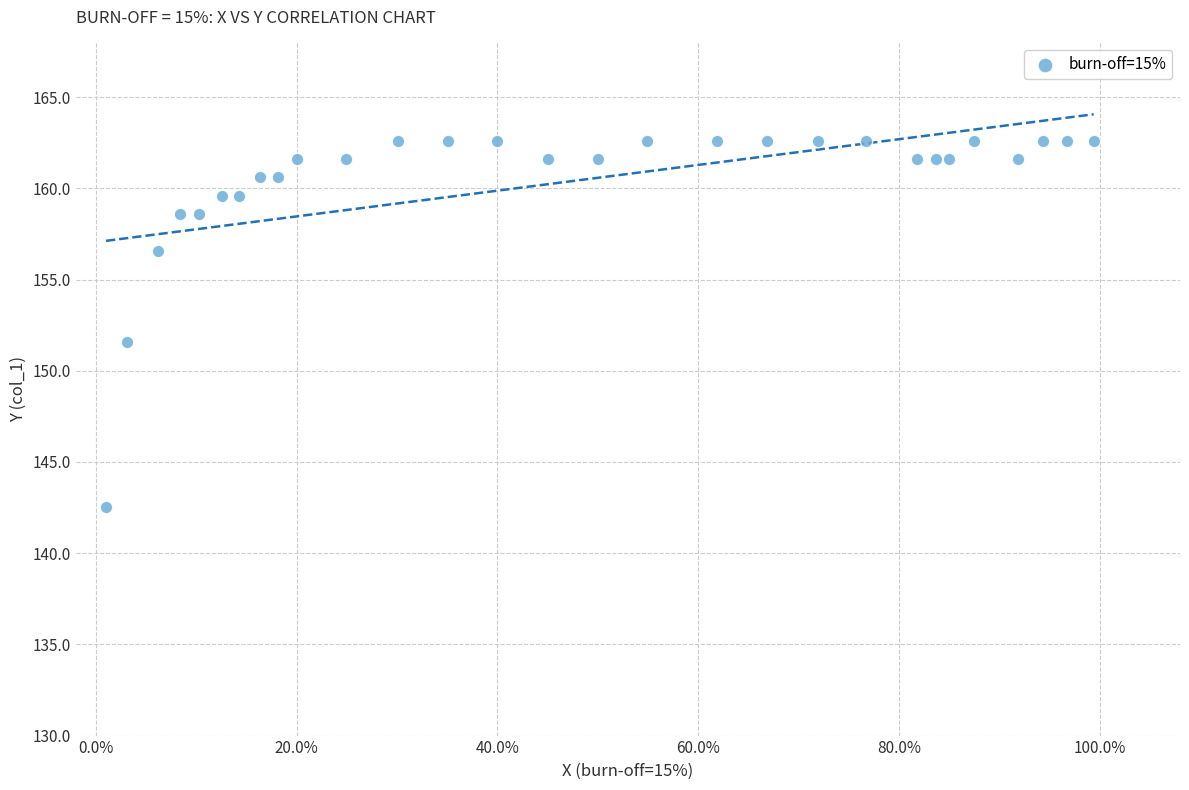

What Y value in the scatter plot is closest to 152?

151.6